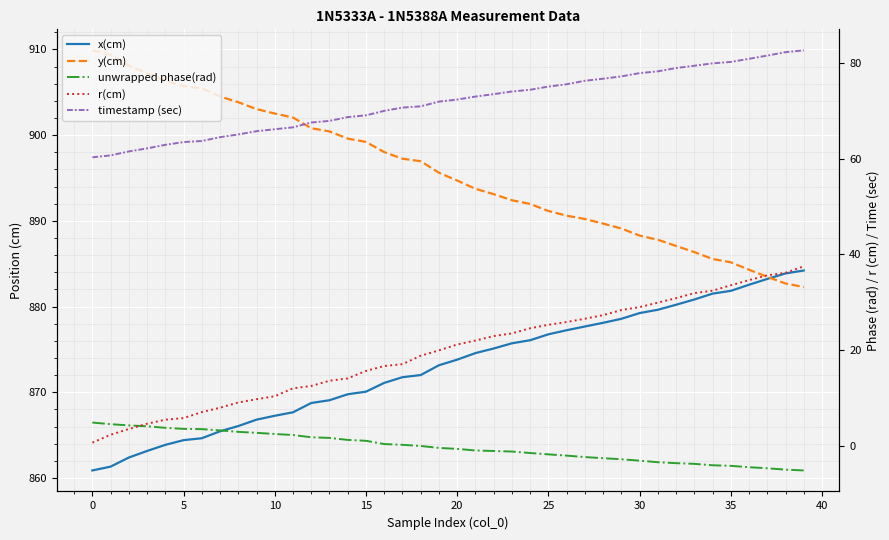

Reading left to right, extract all data points from this chart.

x(cm): 860.9	861.3	862.4	863.1	863.9	864.4	864.6	865.4	866.1	866.8	867.3	867.7	868.7	869.1	869.8	870.1	871.1	871.8	872.0	873.2	873.8	874.6	875.1	875.7	876.1	876.8	877.2	877.7	878.1	878.6	879.2	879.6	880.2	880.8	881.5	881.8	882.5	883.2	883.9	884.2
y(cm): 909.9	909.4	908.1	907.2	906.4	905.7	905.5	904.5	903.8	903.0	902.5	902.1	900.8	900.4	899.6	899.2	898.0	897.3	897.0	895.6	894.7	893.7	893.1	892.4	892.0	891.1	890.6	890.2	889.7	889.1	888.3	887.8	887.1	886.4	885.6	885.2	884.3	883.5	882.7	882.3
unwrapped phase(rad): 4.9	4.5	4.3	4.1	3.8	3.6	3.5	3.2	2.9	2.7	2.5	2.3	1.8	1.7	1.2	1.1	0.4	0.2	-0.0	-0.4	-0.6	-1.0	-1.1	-1.2	-1.5	-1.8	-2.0	-2.3	-2.6	-2.8	-3.1	-3.4	-3.6	-3.8	-4.0	-4.2	-4.5	-4.7	-5.0	-5.1
r(cm): 0.7	2.3	3.5	4.6	5.5	5.8	7.1	8.0	9.1	9.8	10.4	12.0	12.5	13.6	14.1	15.7	16.7	17.1	18.8	20.0	21.2	22.0	22.9	23.5	24.6	25.3	25.9	26.6	27.3	28.4	29.0	29.9	30.9	31.9	32.4	33.6	34.6	35.6	36.2	37.5
timestamp (sec): 60.3	60.7	61.5	62.2	62.9	63.5	63.7	64.5	65.1	65.8	66.2	66.6	67.6	67.9	68.7	69.1	70.0	70.7	71.0	71.9	72.4	73.0	73.5	74.1	74.4	75.1	75.6	76.3	76.7	77.2	77.9	78.3	79.0	79.4	79.9	80.2	80.9	81.6	82.3	82.7